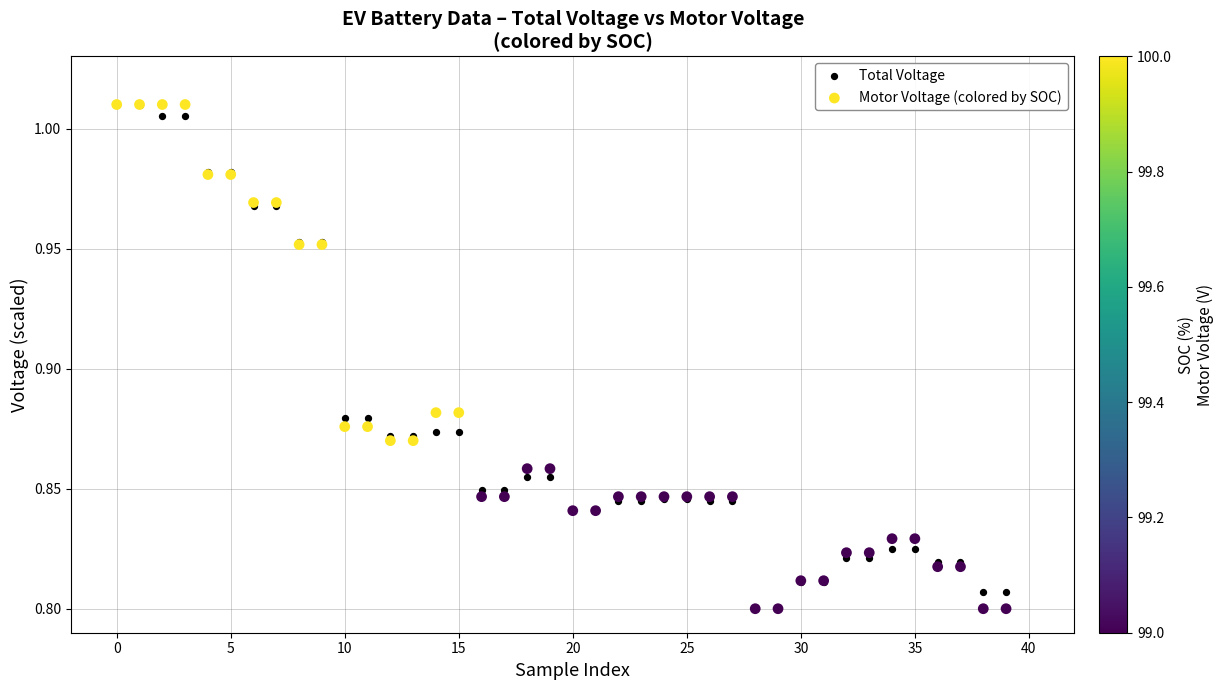

What are all the series names shown in the legend?

Total Voltage, Motor Voltage (colored by SOC)